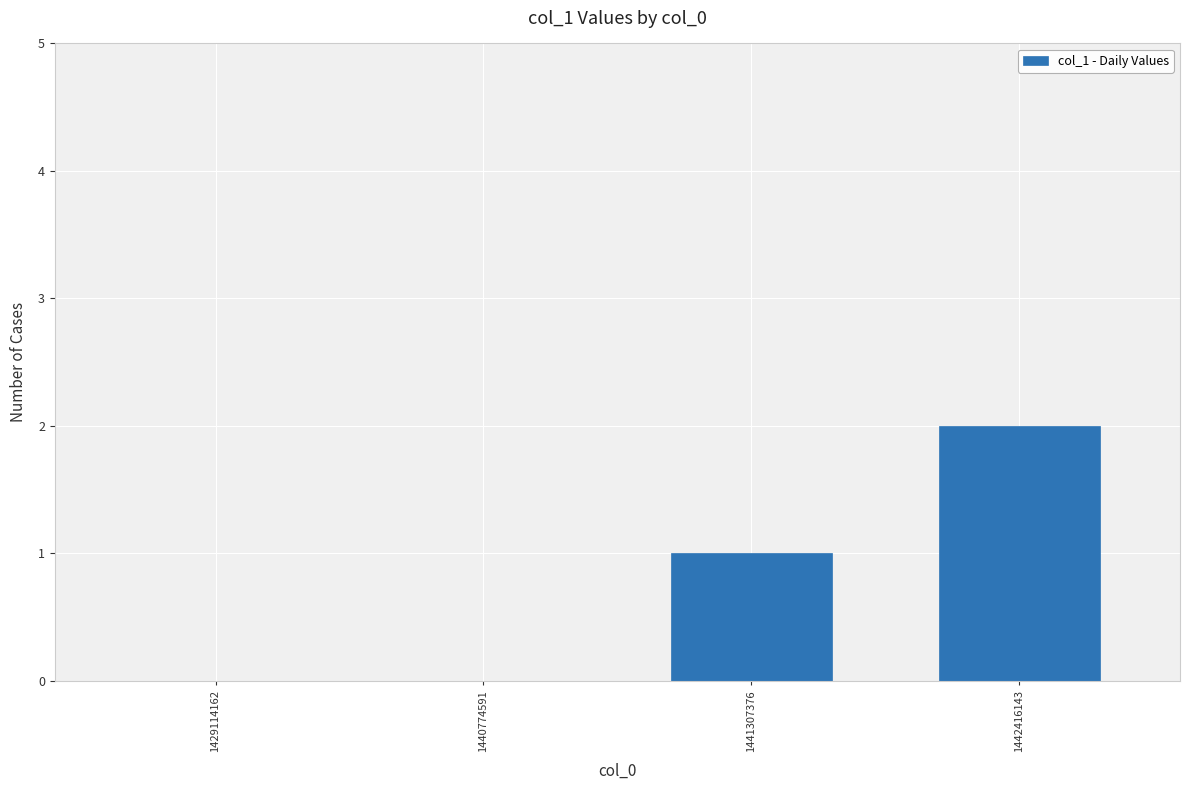

Where is the data nearest to the value 1?

1441307376